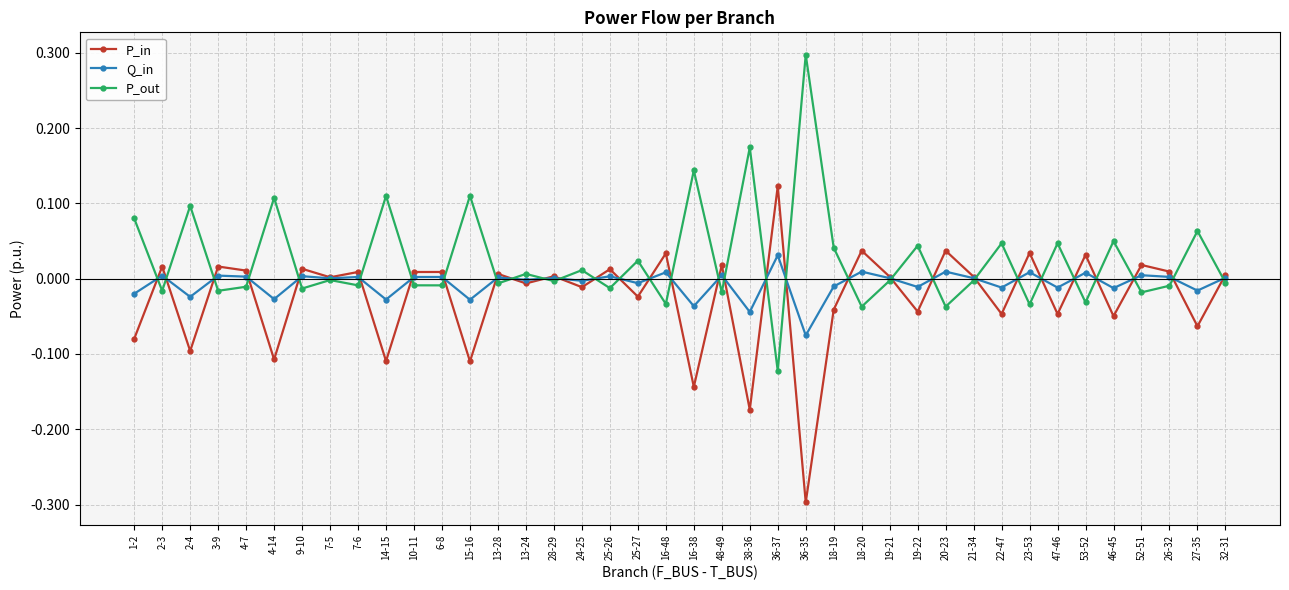

What are all the series names shown in the legend?

P_in, Q_in, P_out